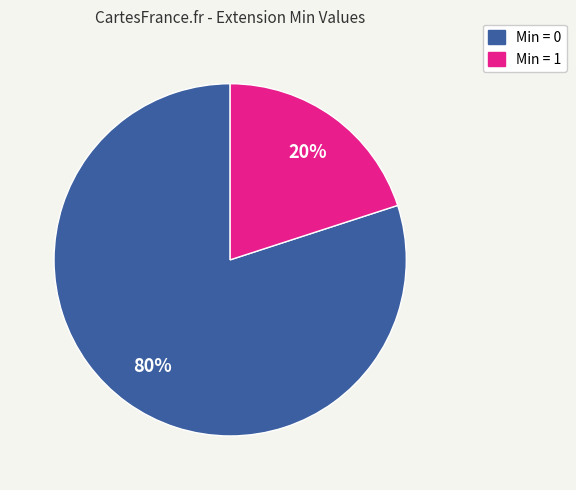

Does any single category account for the majority?

Yes